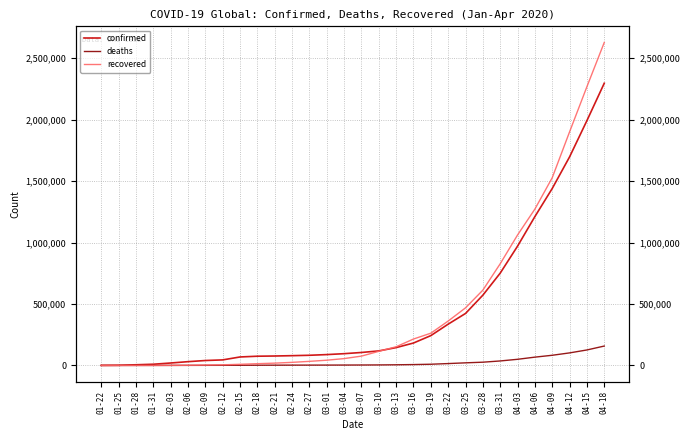

What is the spread (max minus min) of values at 03-16?

207738